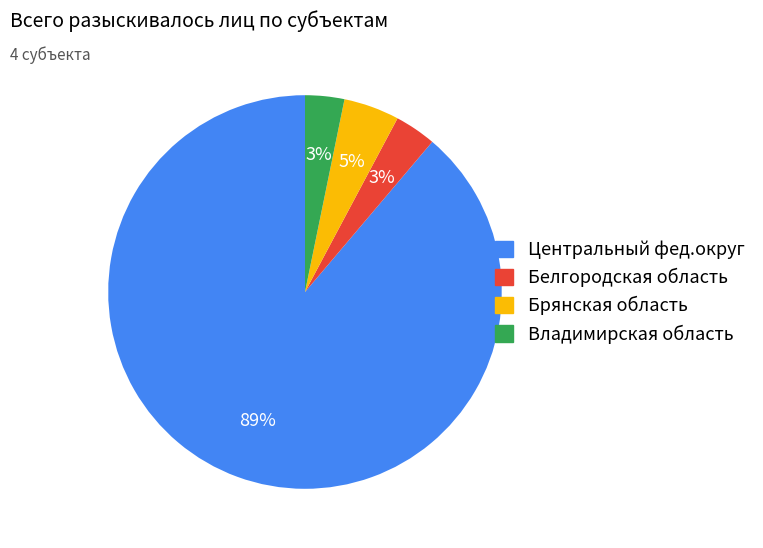

To the nearest percent, what is the average slice percentage?

25%